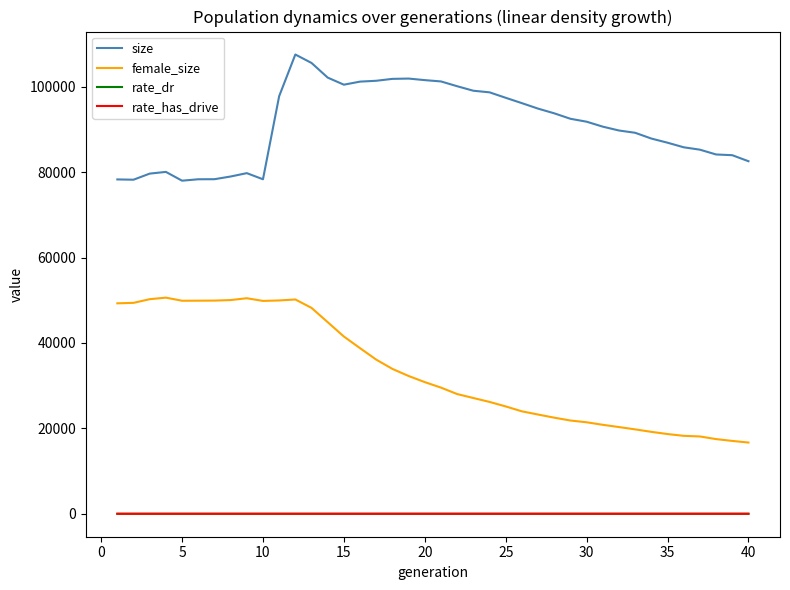

Which series has the largest range (max minus min)?

female_size